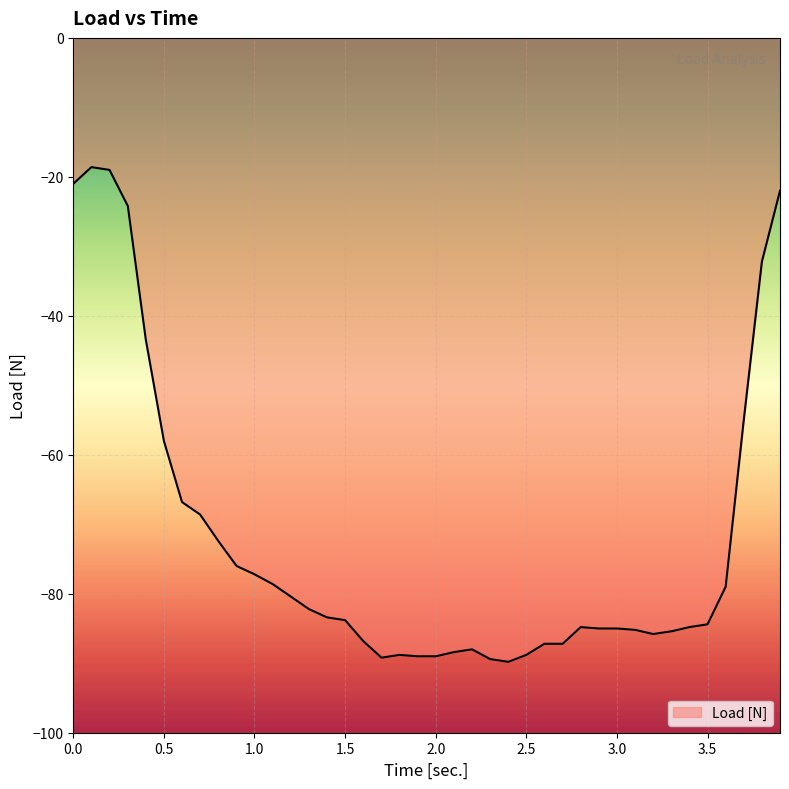

What is the maximum value shown in the chart?

-18.6